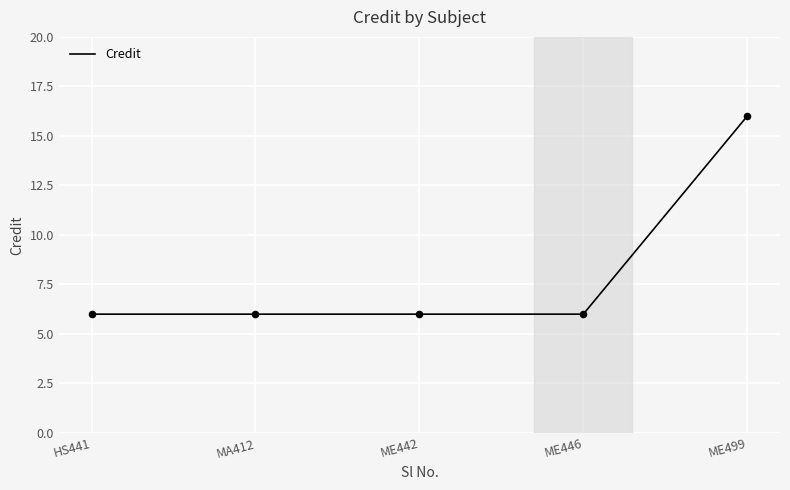

What is the ratio of the value at MA412 to the value at ME499?

0.4